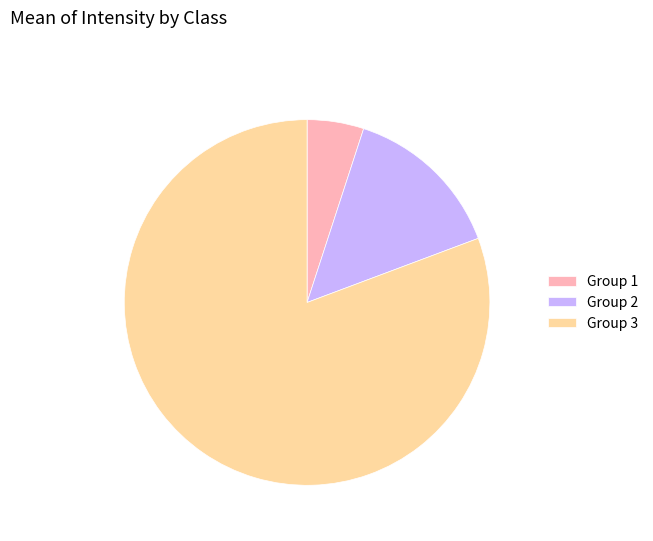

Combined, do Group 1 and Group 3 account for over 50%?

Yes